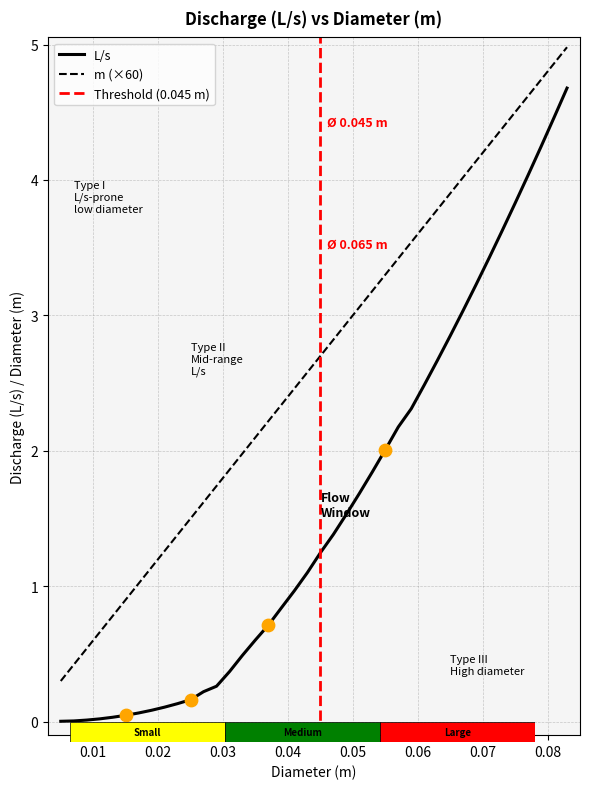

At which category is the sum across all series the highest?

0.083